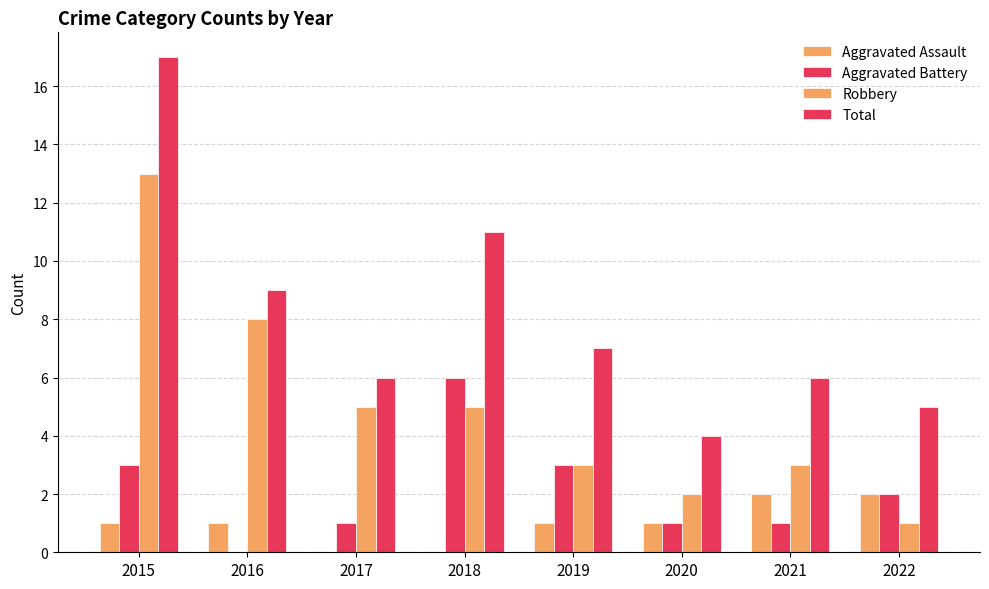

What is the difference between the highest and lowest values at 2018?

11